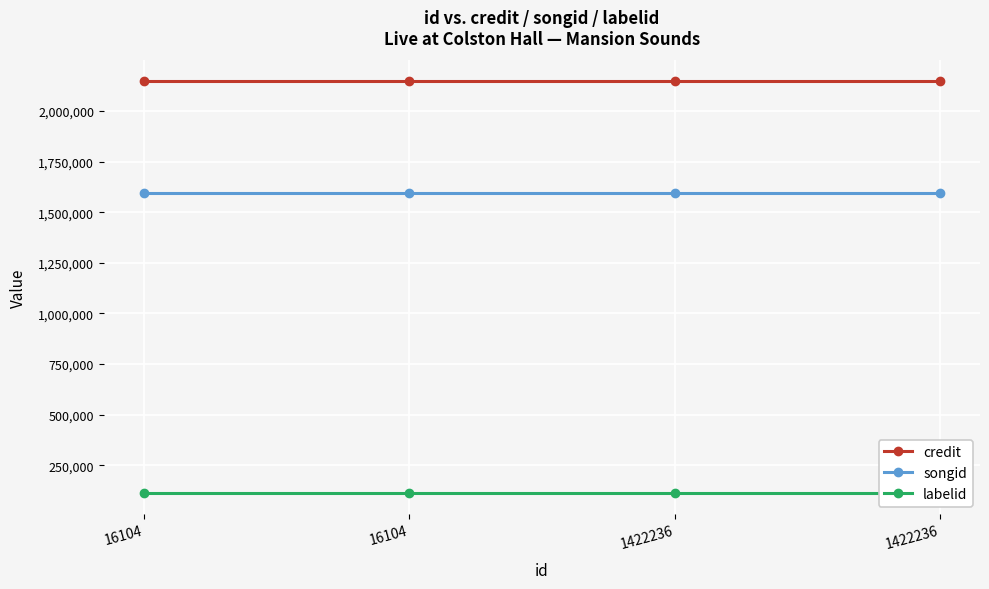

The labelid series shows 112184 at 1422236. True or false?

True